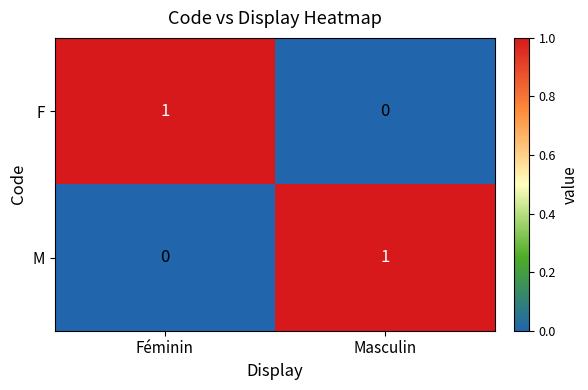

What is the total value across all series at Féminin?

1